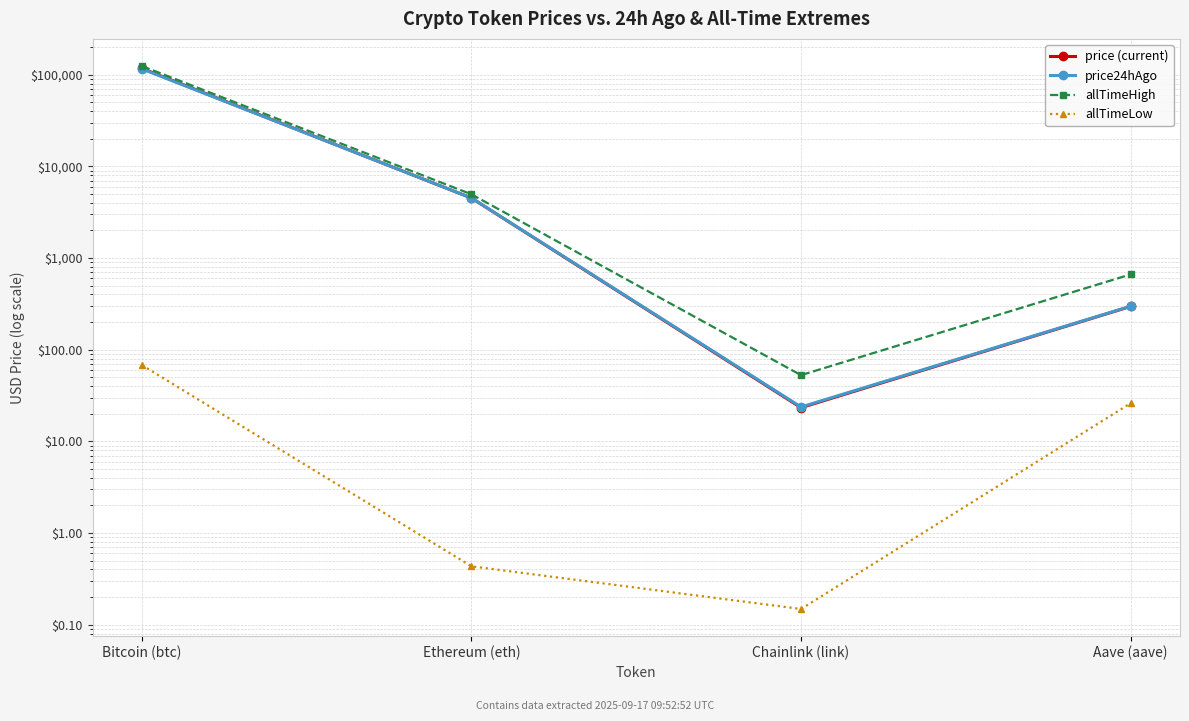

The price24hAgo series shows 4511.8 at Ethereum (eth). True or false?

True